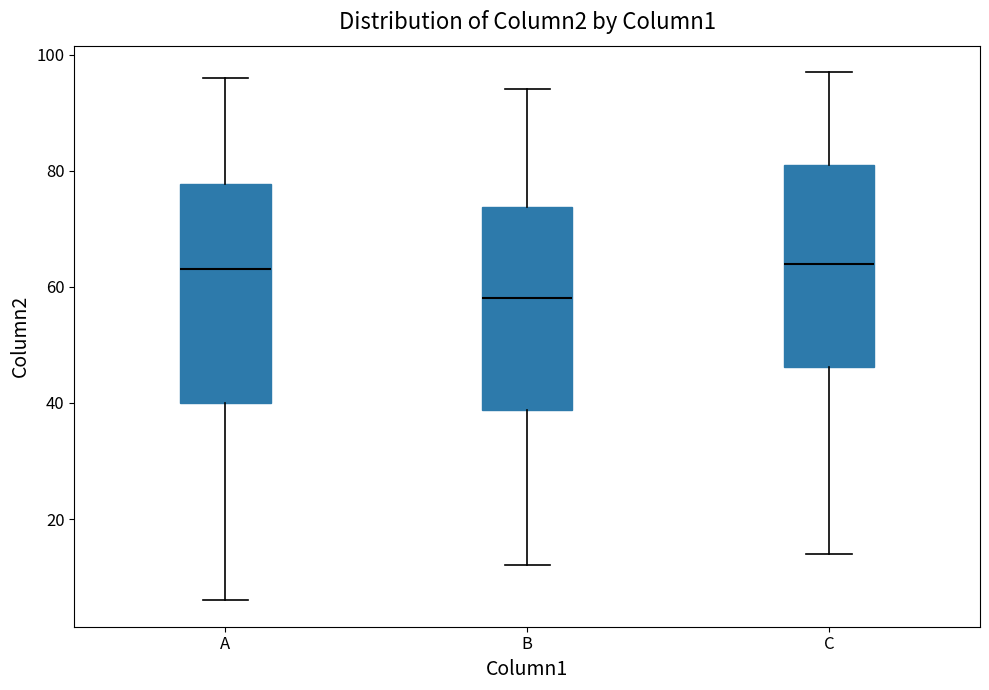

Where does the median line of the box for A sit on the y-axis? The values are not printed on the chart, so give them approximately, as read against the axis.

64